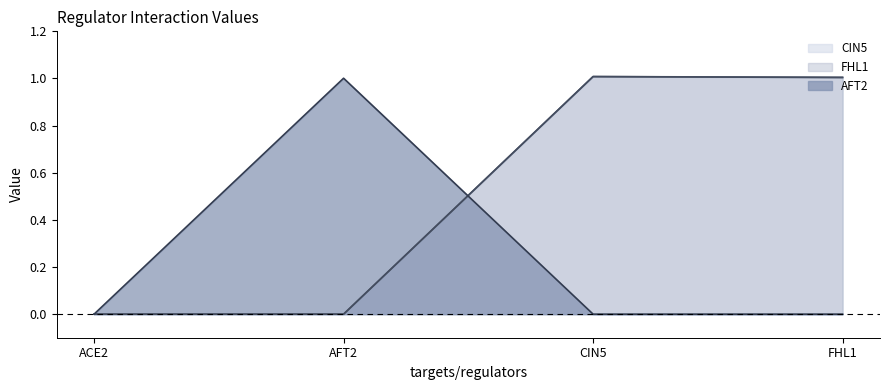

Is it true that CIN5 equals 1.0 at CIN5?

True